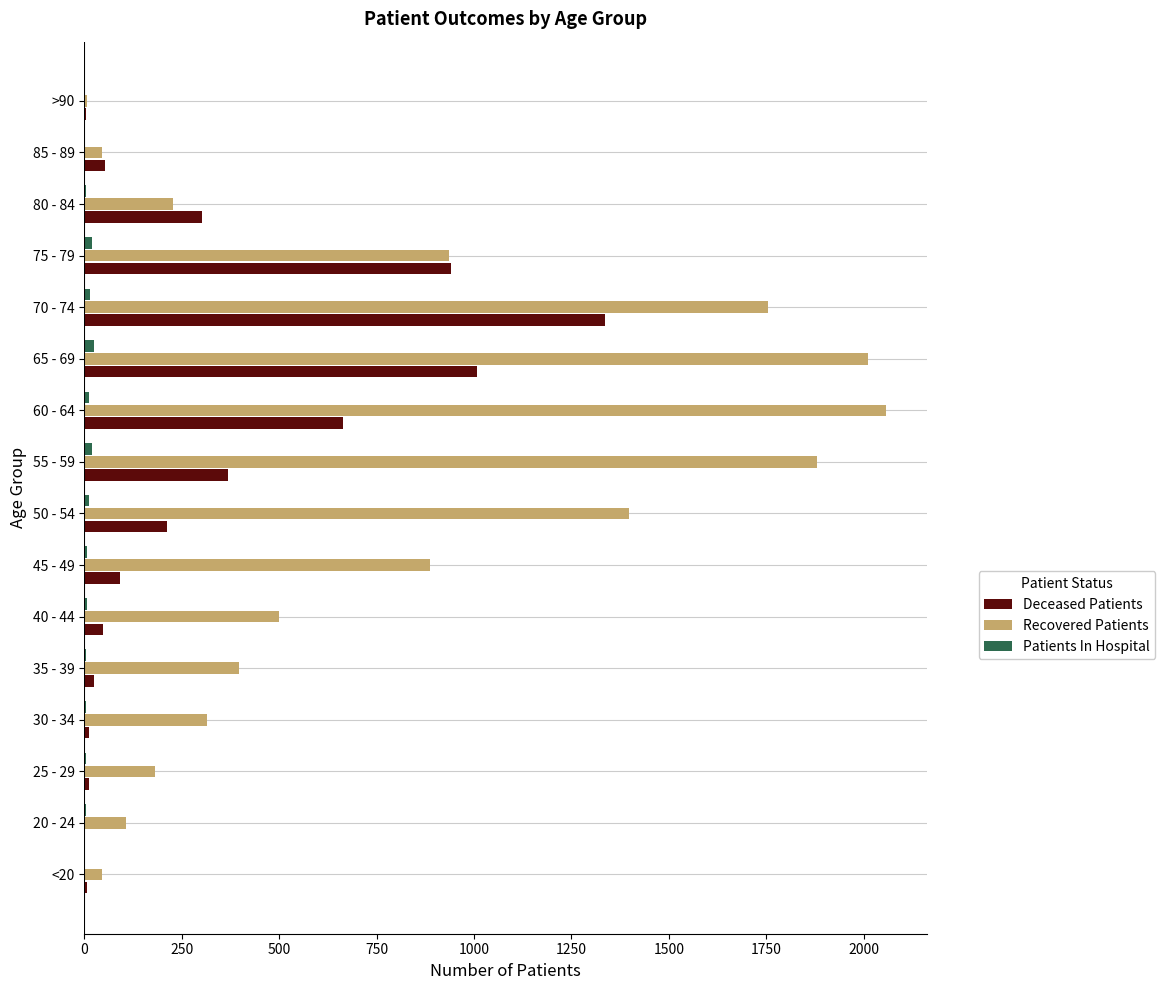

What is the maximum value for Deceased Patients?

1335